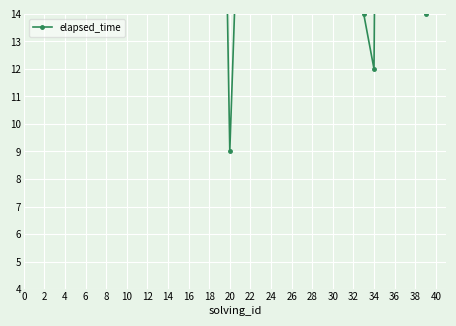

At which label does the data first exceed 32?

18